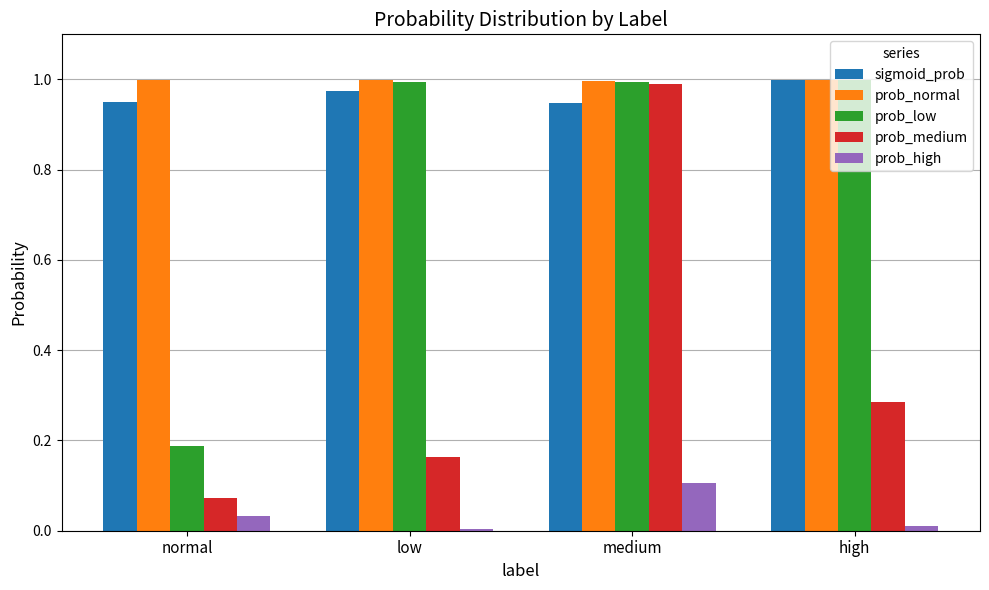

Which series has the largest range (max minus min)?

prob_medium